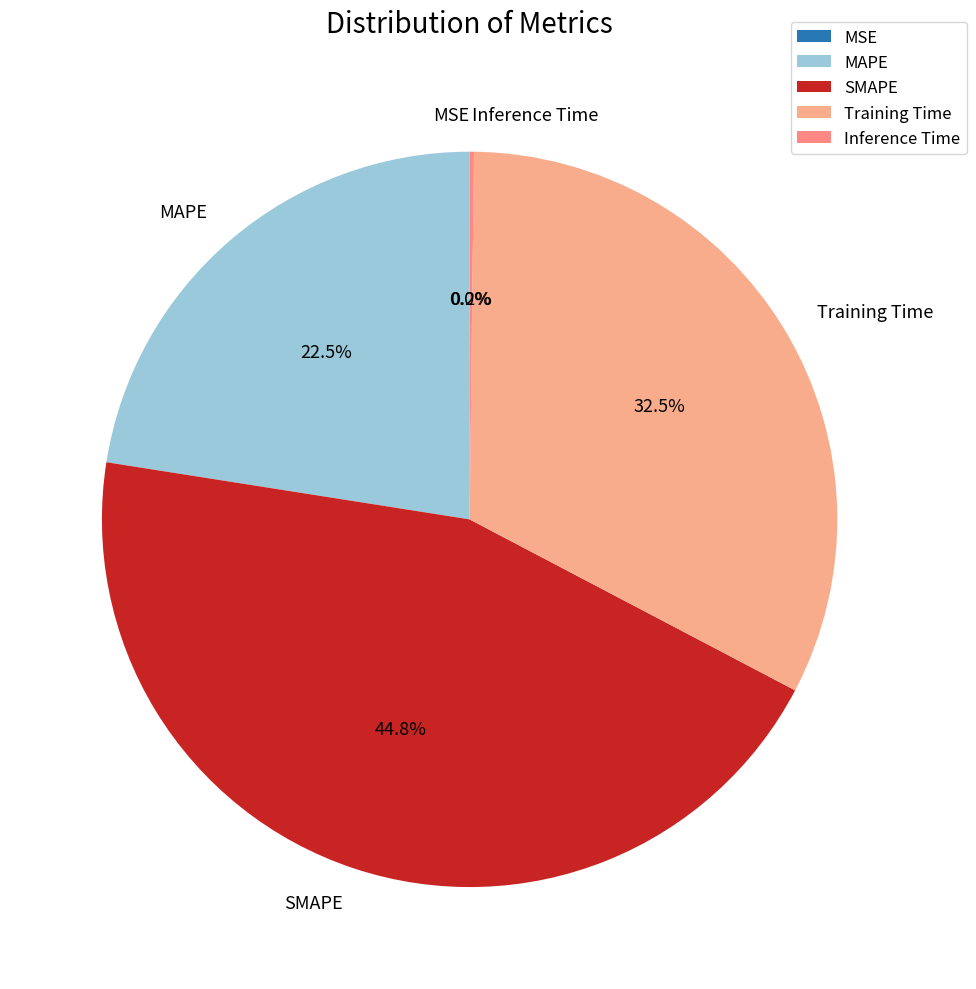

Which has a higher value, Training Time or MAPE?

Training Time